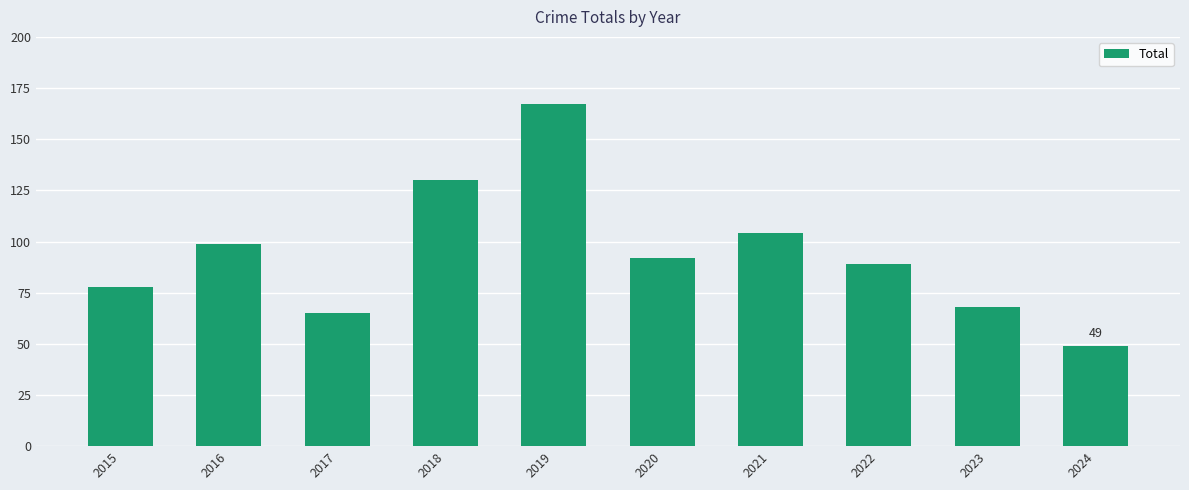

Does the chart contain stacked bars?

No